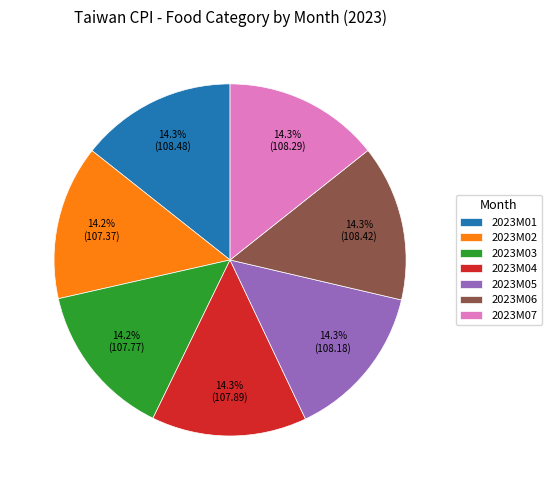

To the nearest percent, what percentage of the pie is 2023M05?

14%